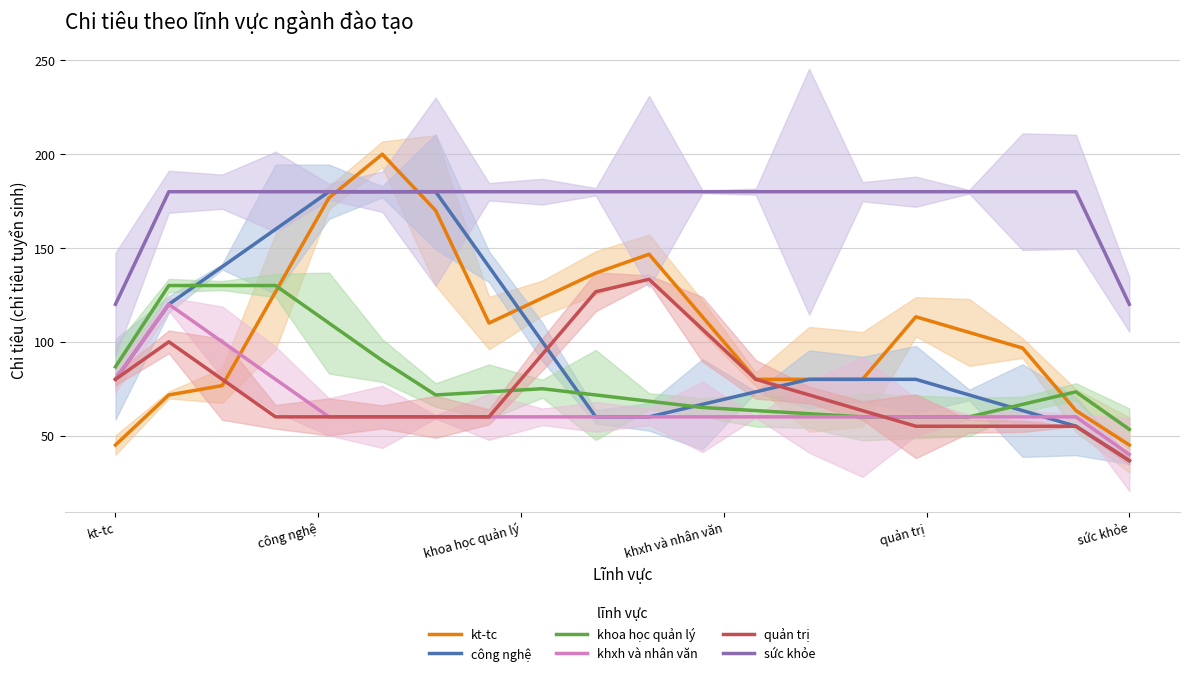

What position from the right is kt-tc?

20